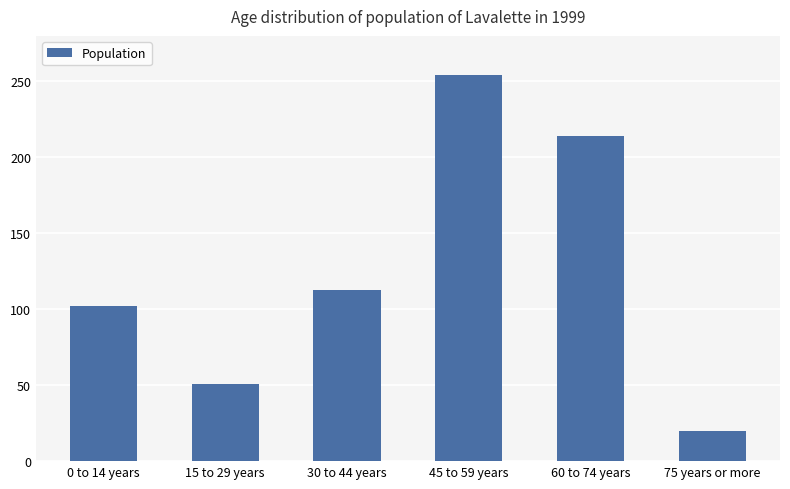

What is the label of the 6th bar from the right?

0 to 14 years